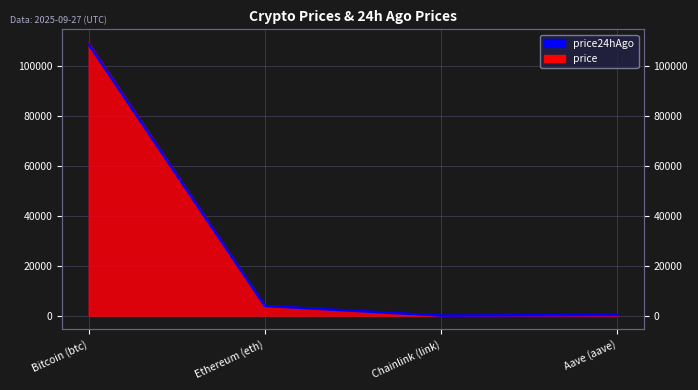

Between Chainlink (link) and Bitcoin (btc), which is larger?

Bitcoin (btc)